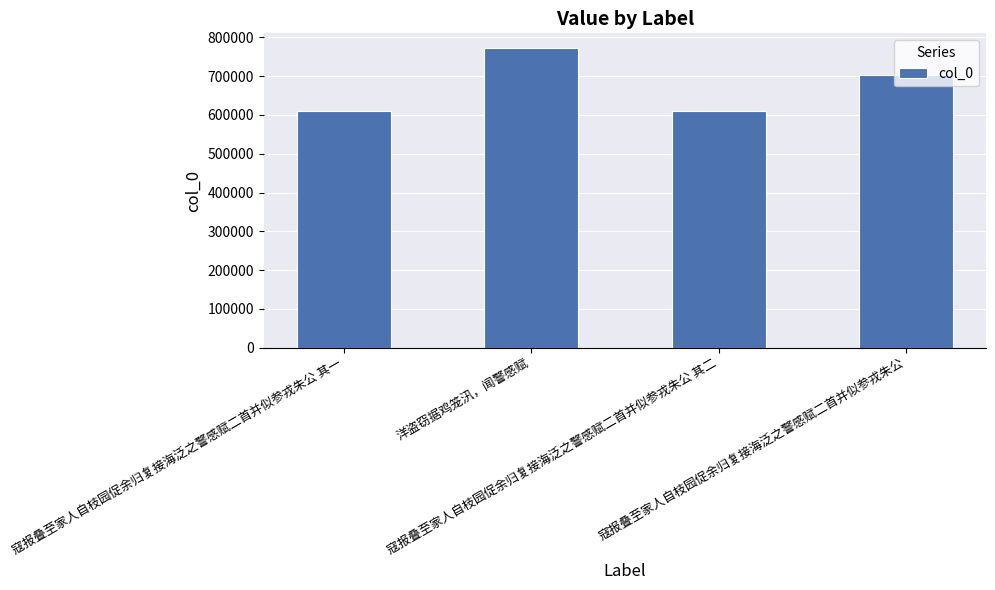

What is the greatest value displayed?

771952